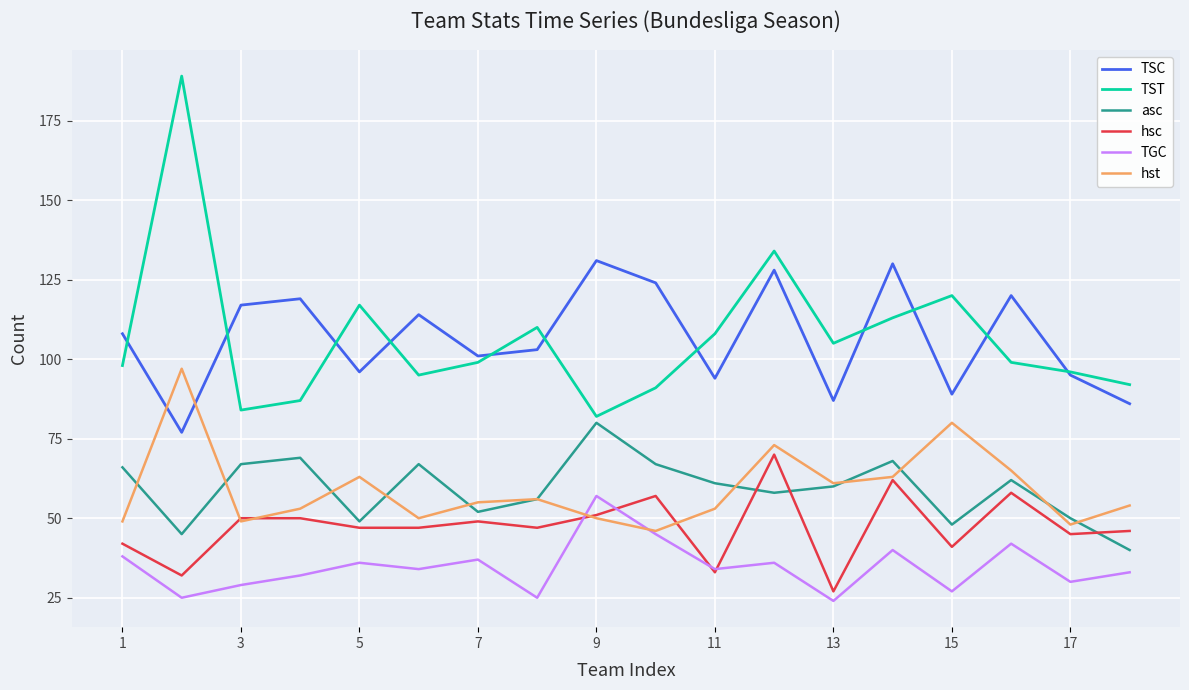

How many lines are shown in the chart?

6